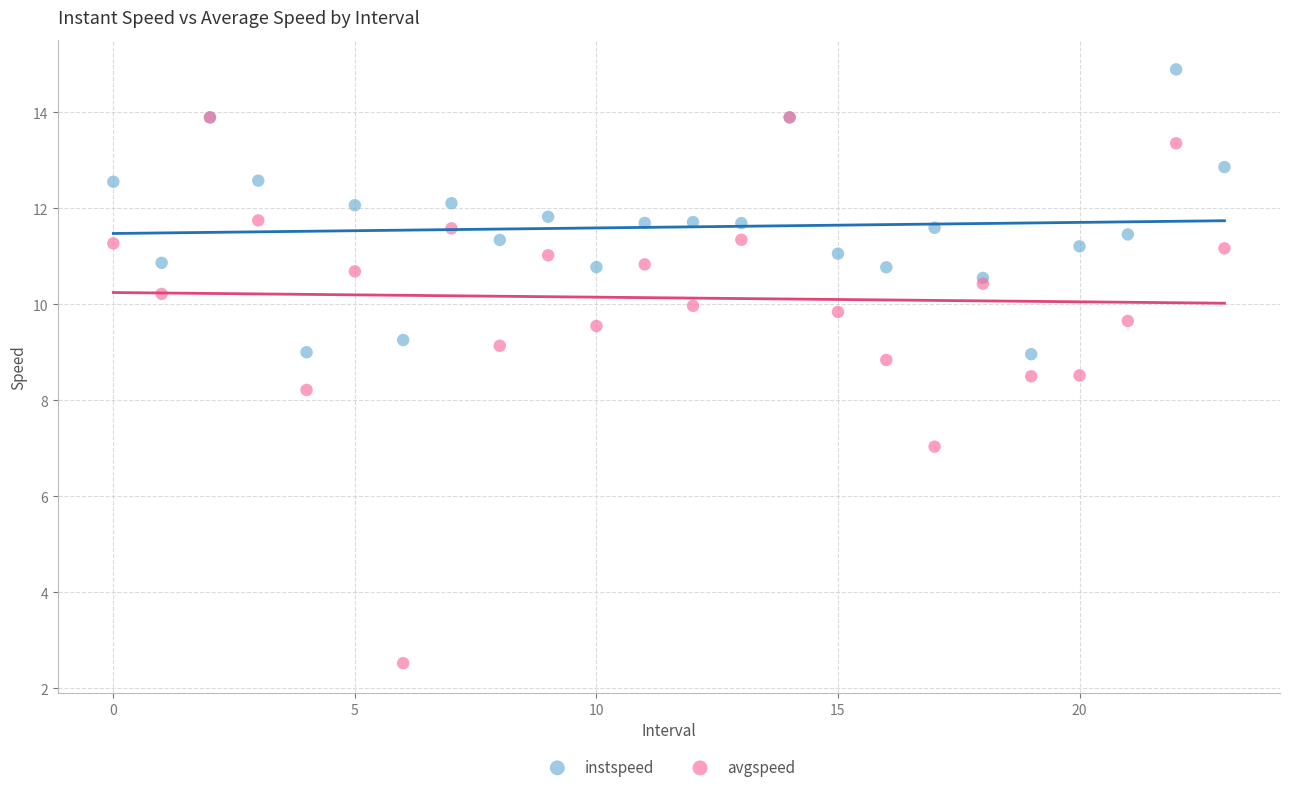

In the avgspeed series, what Y value is closest to 8?

8.2